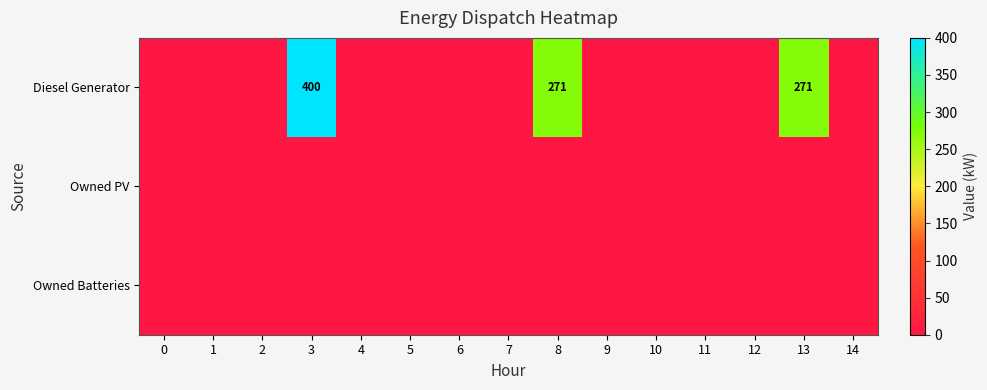

At which category is the sum across all series the highest?

3